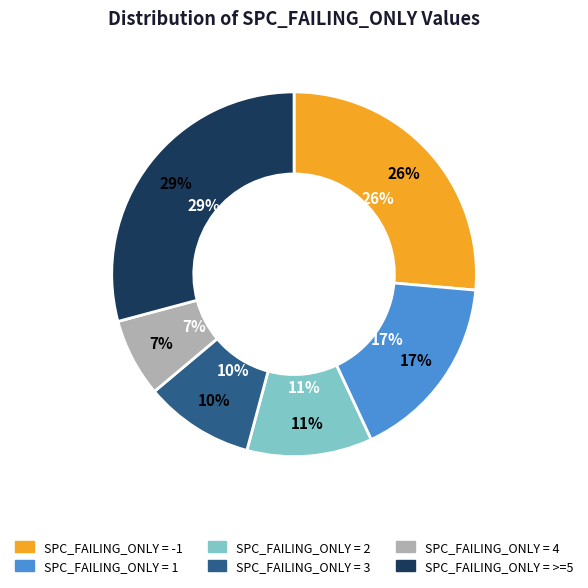

To the nearest percent, what percentage of the pie is SPC_FAILING_ONLY=3?

10%